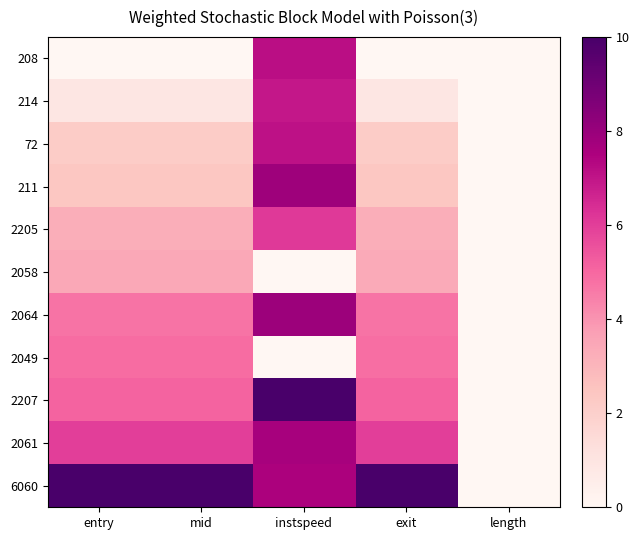

What is the difference between the highest and lowest values at exit?

10.0